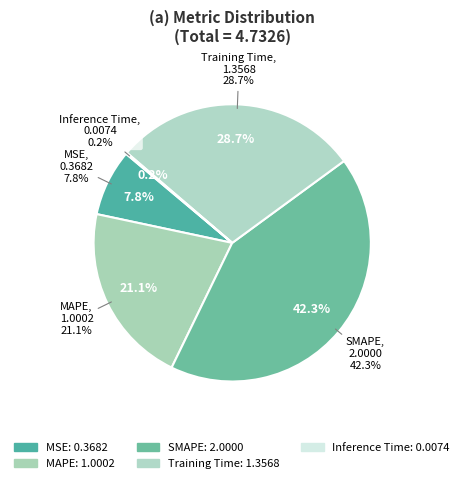

To the nearest percent, what is the difference between the largest and smallest slice percentages?

42%